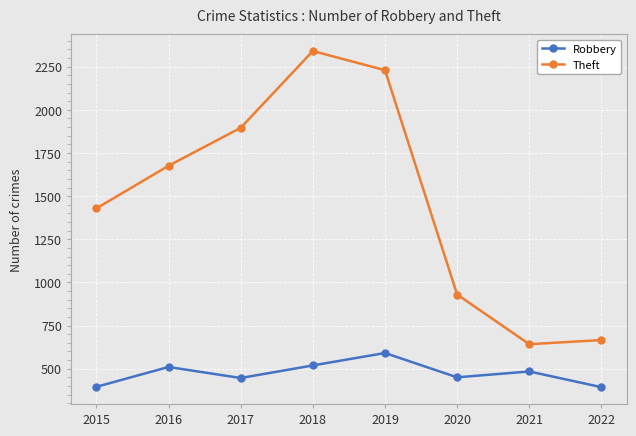

At 2018, list the series in order from largest to smallest.

Theft, Robbery